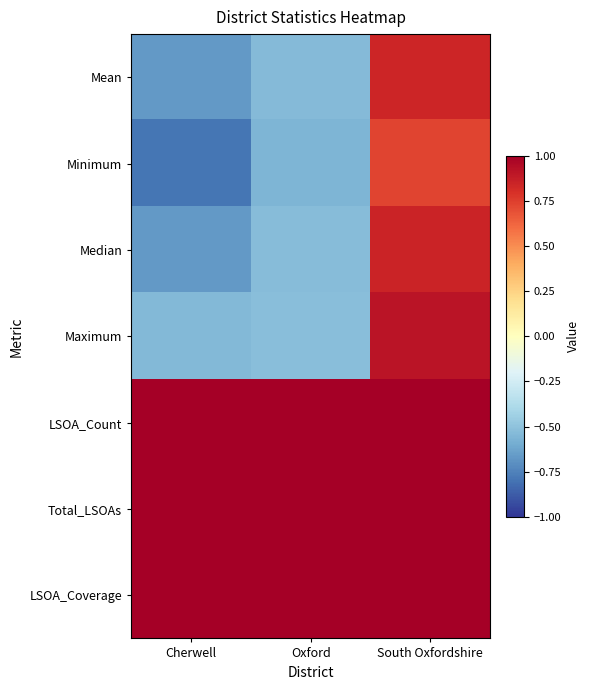

Reading left to right, list all the values displayed in this chart.

Mean: Cherwell=-0.7	Oxford=-0.5	South Oxfordshire=0.8
Minimum: Cherwell=-0.8	Oxford=-0.6	South Oxfordshire=0.7
Median: Cherwell=-0.7	Oxford=-0.5	South Oxfordshire=0.9
Maximum: Cherwell=-0.5	Oxford=-0.5	South Oxfordshire=0.9
LSOA_Count: Cherwell=2.0	Oxford=6.0	South Oxfordshire=9.0
Total_LSOAs: Cherwell=102.0	Oxford=85.0	South Oxfordshire=93.0
LSOA_Coverage: Cherwell=2.0	Oxford=7.1	South Oxfordshire=9.7